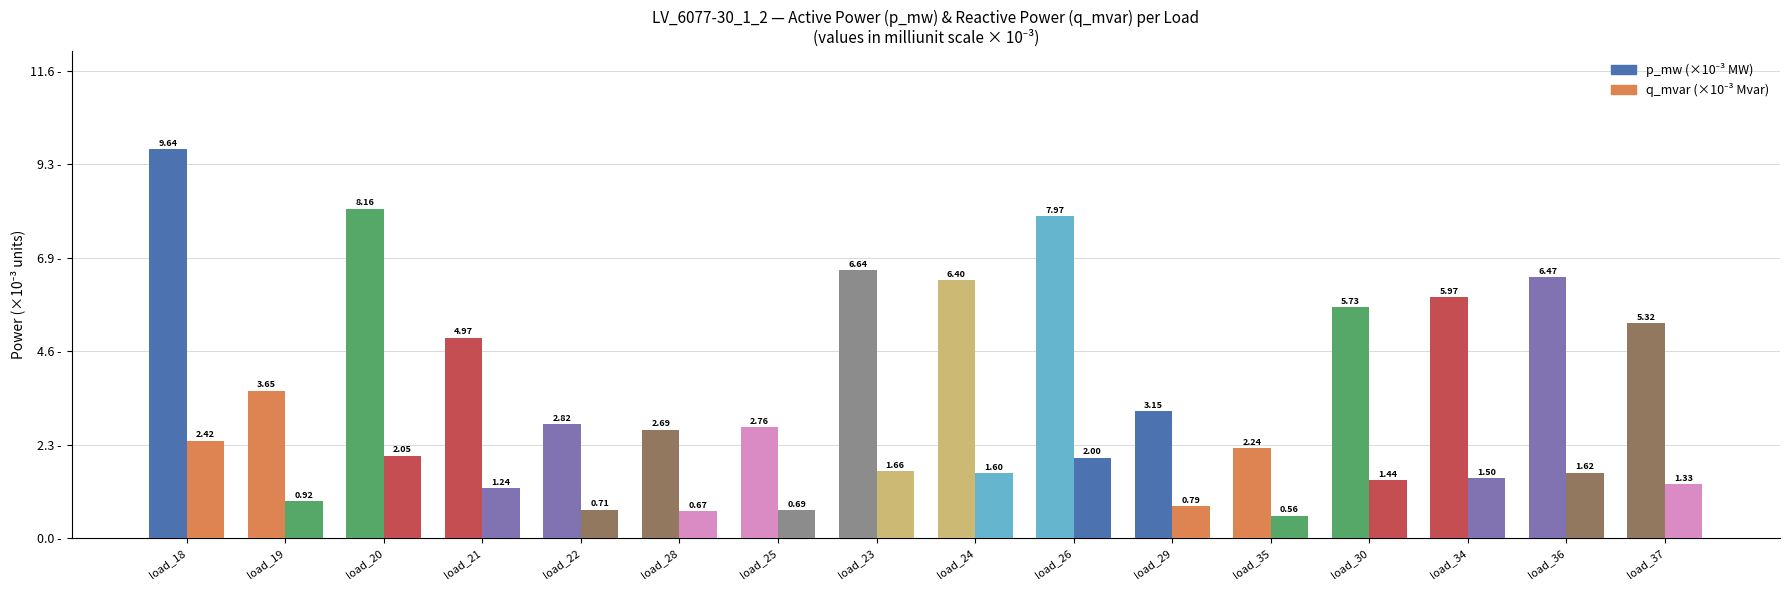

How many data points does each series have?

16